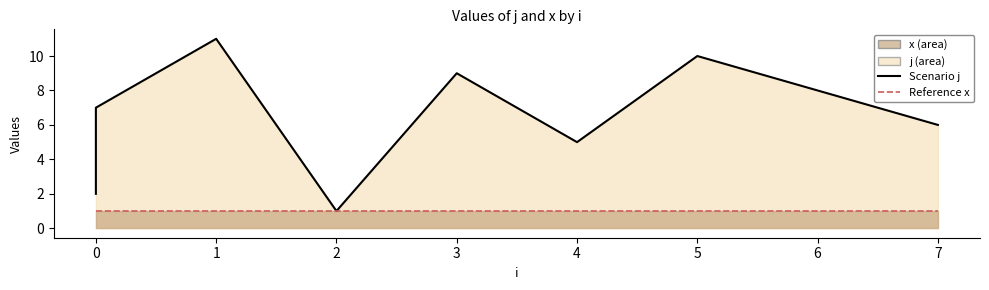

What is the value of the Reference x point at the 7th from the left?

1